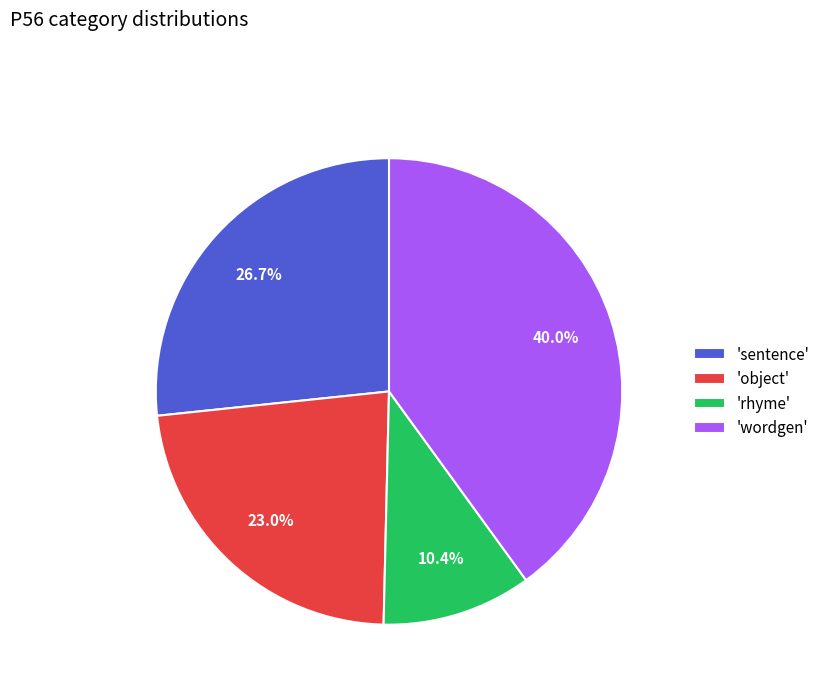

What is the ratio of the value at 'wordgen' to the value at 'sentence'?

1.5